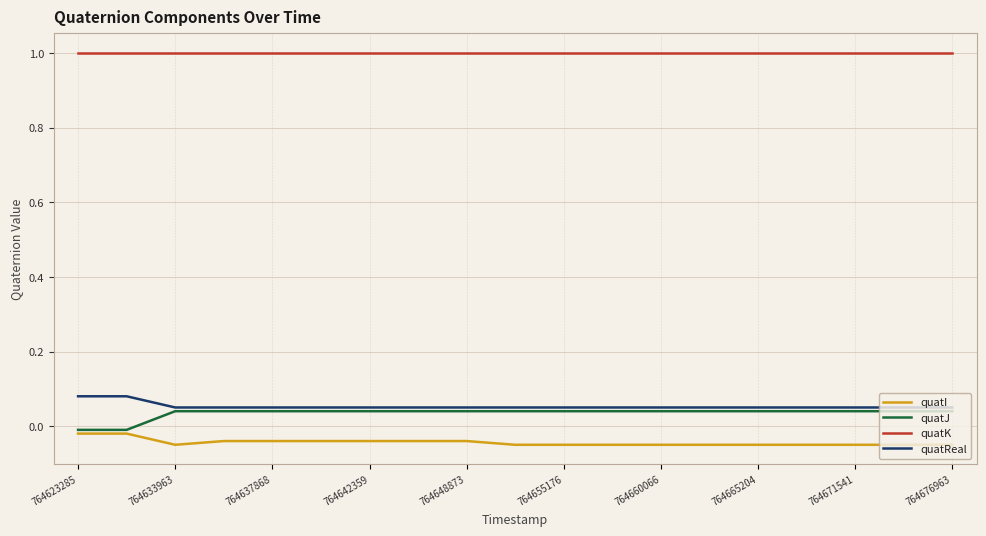

True or false: quatI and quatReal cross at least once.

False